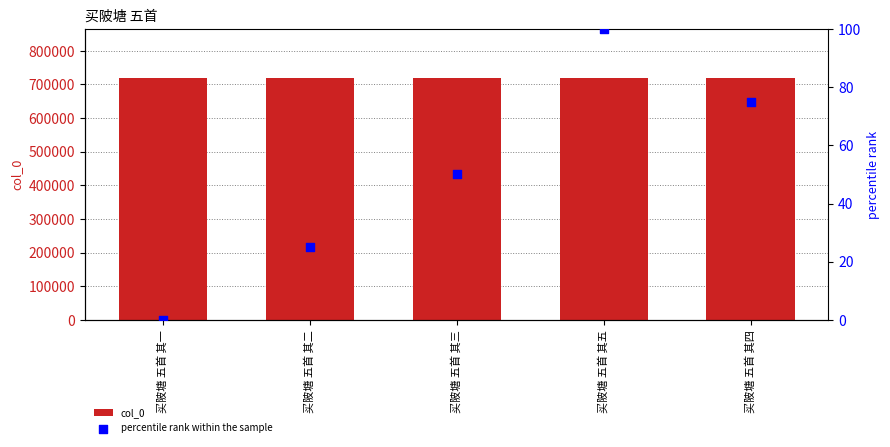

At which category is the sum across all series the highest?

买陂塘 五首 其五